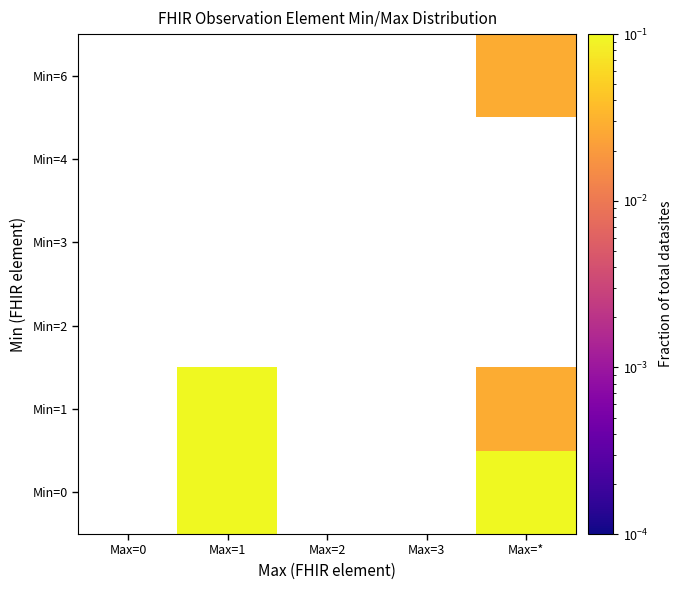

At which category does the chart reach its minimum across all series?

Max=*